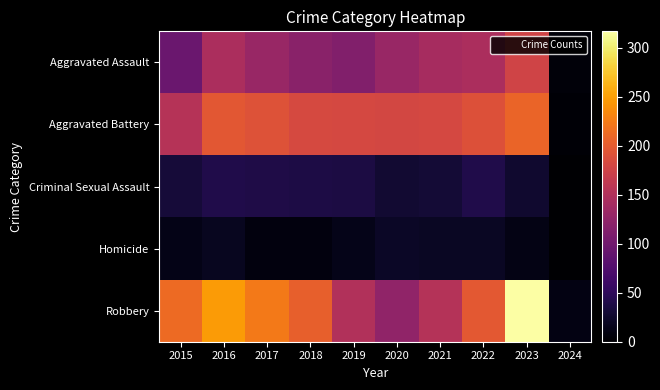

What is the spread (max minus min) of values at 2018?

196